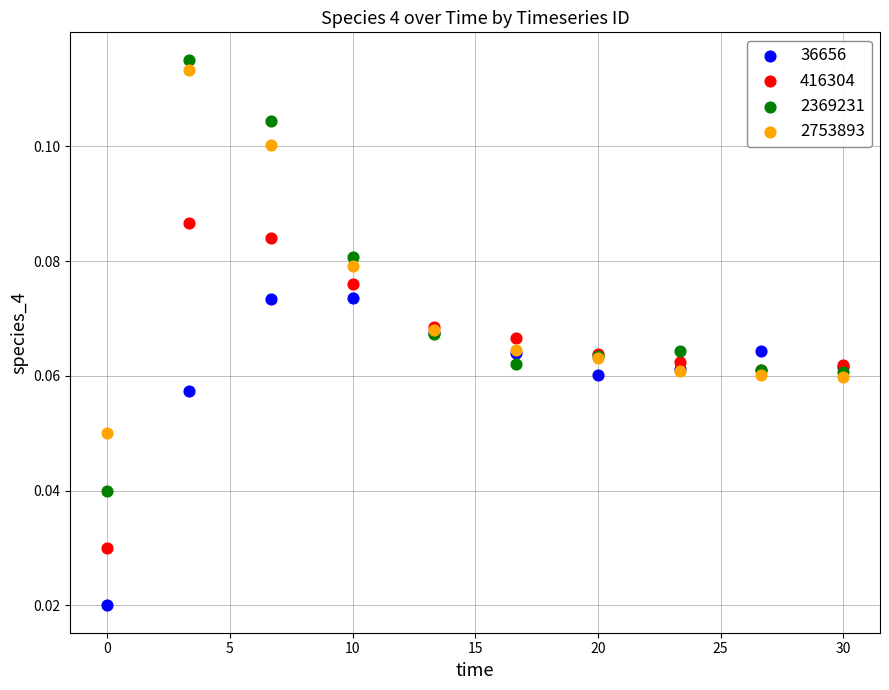

Which series has the widest spread of Y values?

2369231